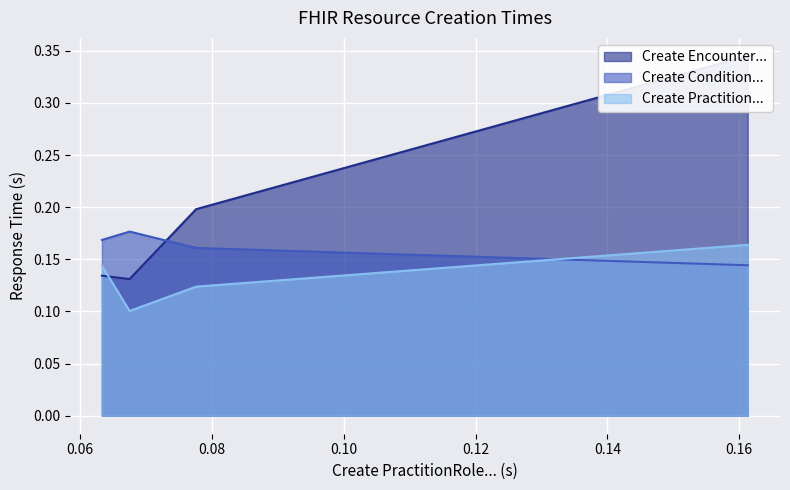

Which category has the highest value in the Create Condition... series?

0.0675